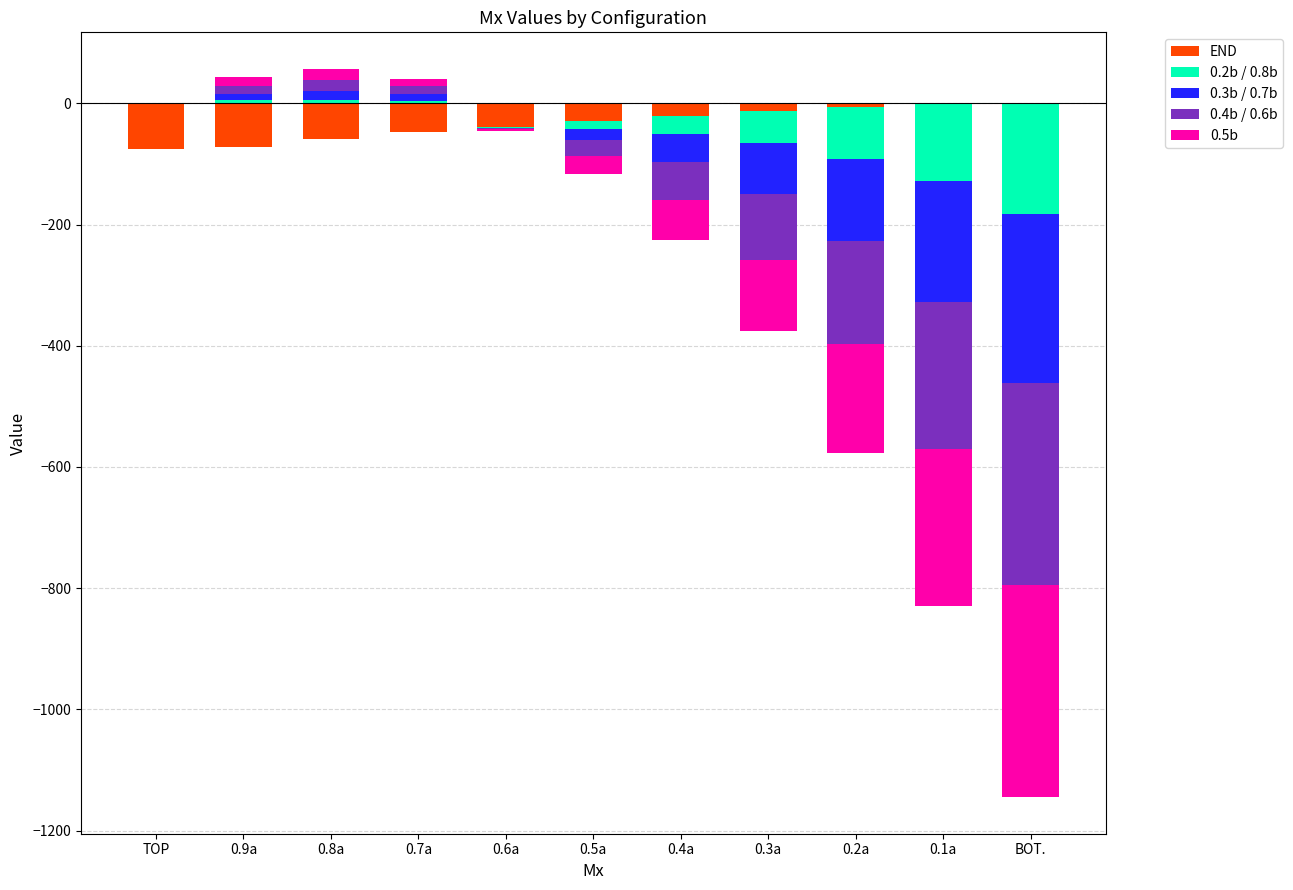

True or false: 0.3b / 0.7b has a value of -9 at 0.4a.

False